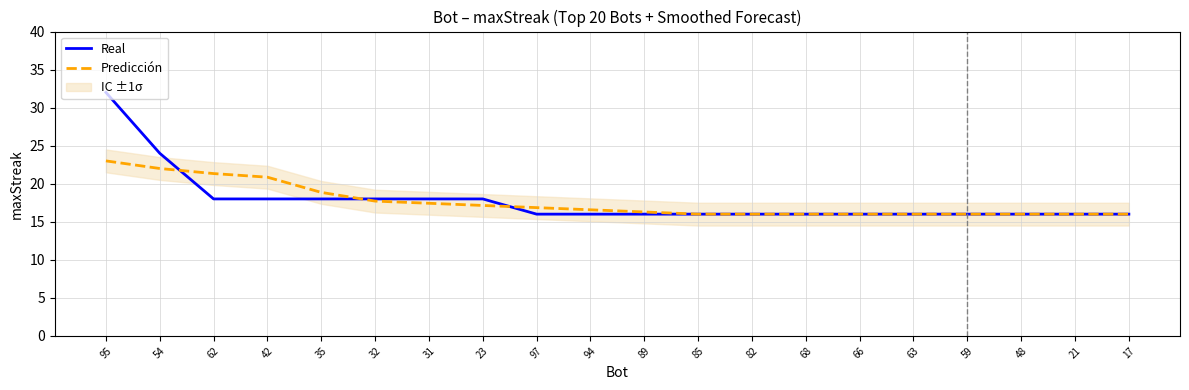

What is the difference between the maximum and minimum values in the Predicción series?

7.0